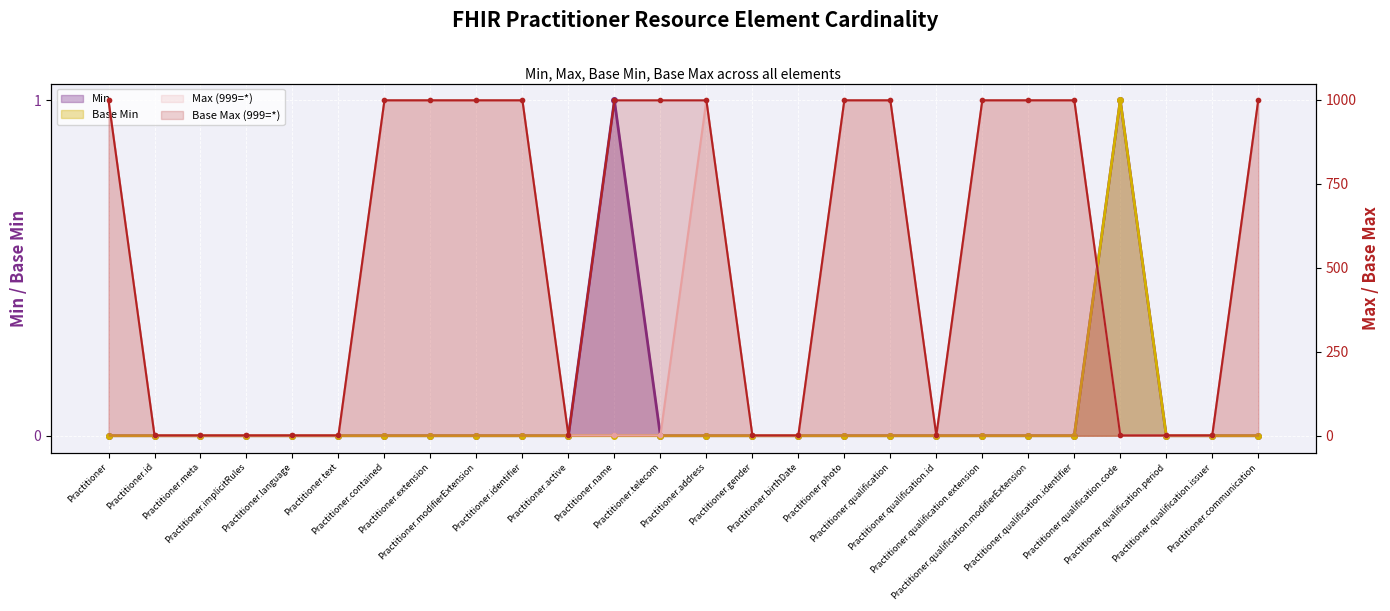

True or false: Base Max_numeric and Base Min cross at least once.

False